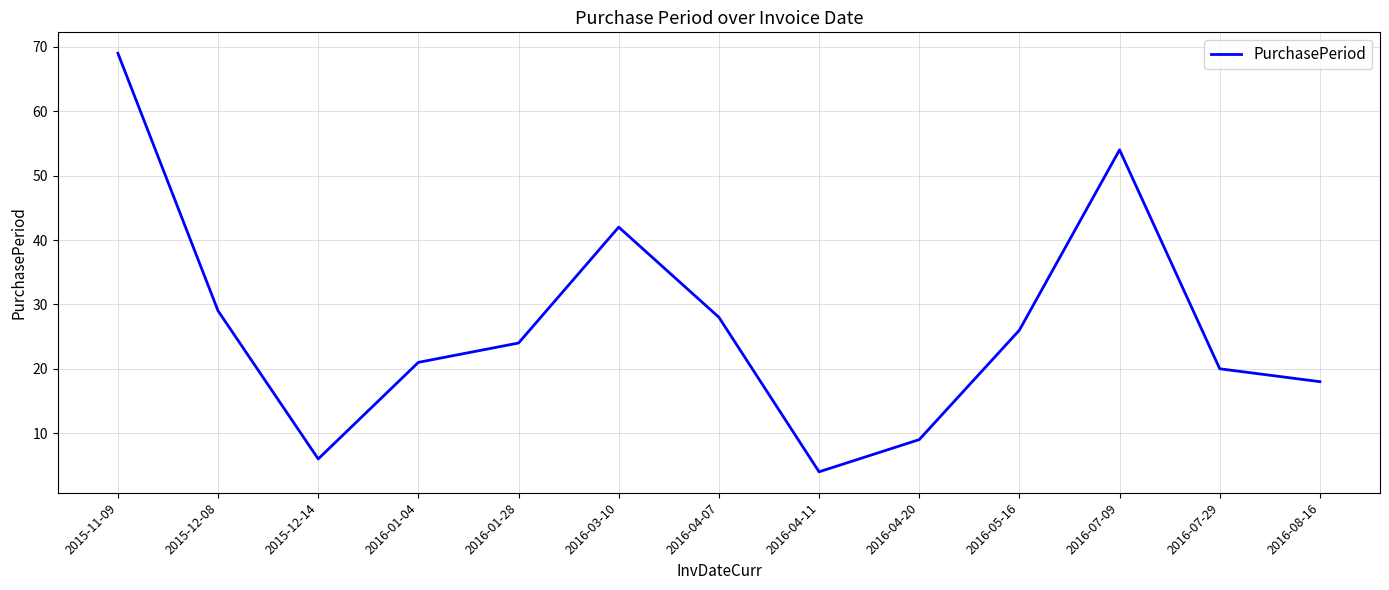

What is the difference between the maximum and minimum values?

65